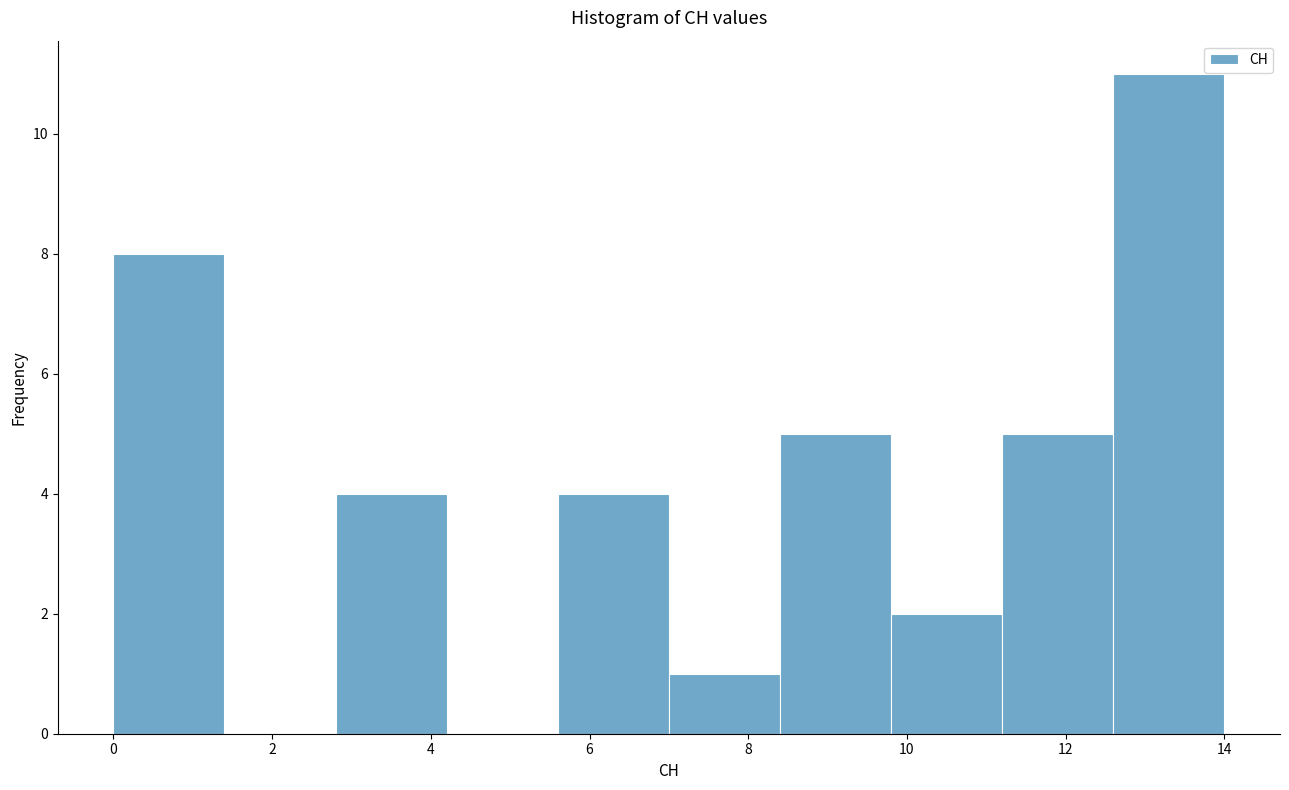

Which range on the x-axis has the tallest bar?

12.6 to 14.0